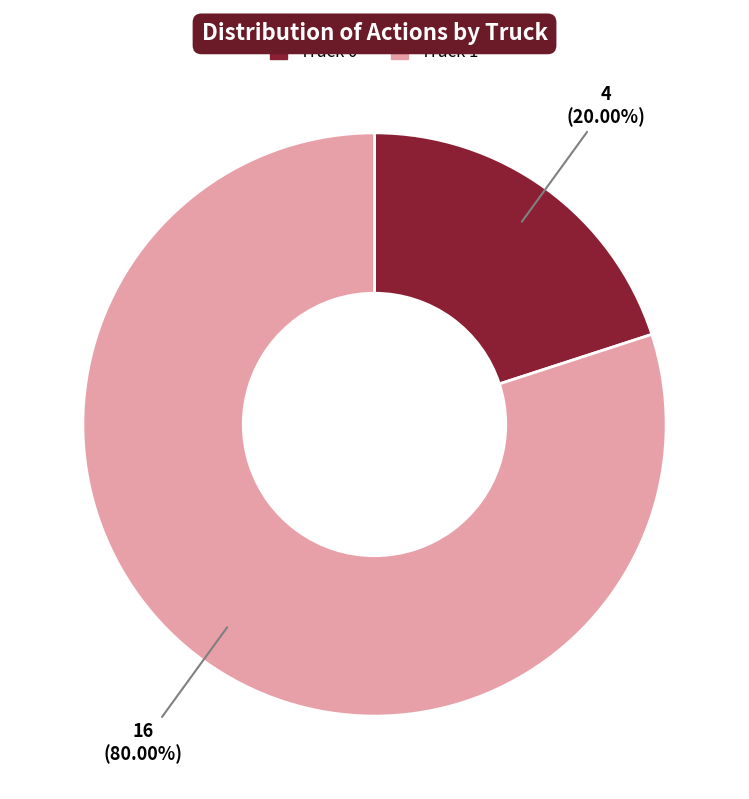

Which has a higher value, Truck 0 or Truck 1?

Truck 1